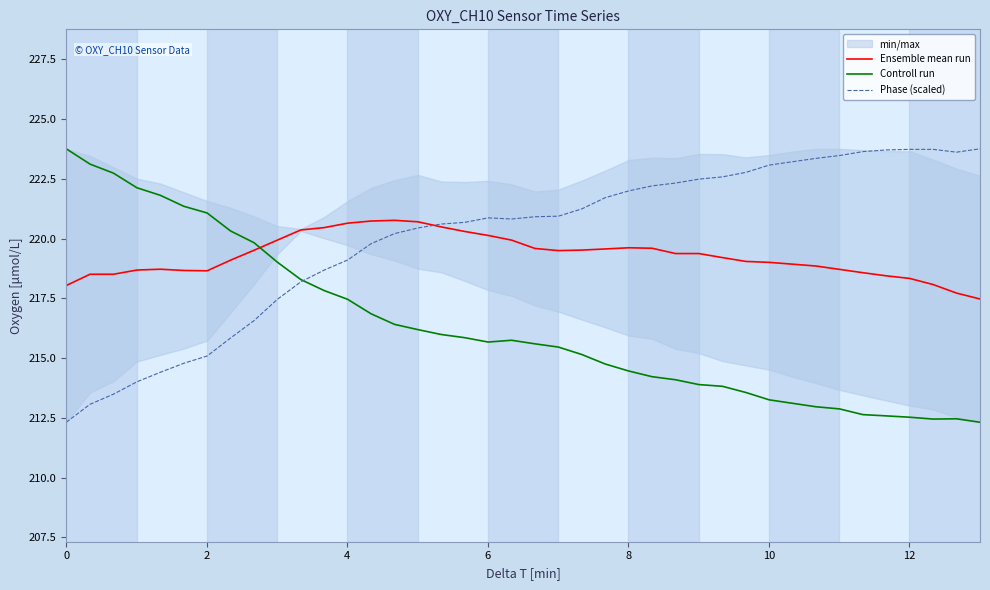

In Ensemble mean run, how many points are higher than both neighbors (excluding endpoints)?

3